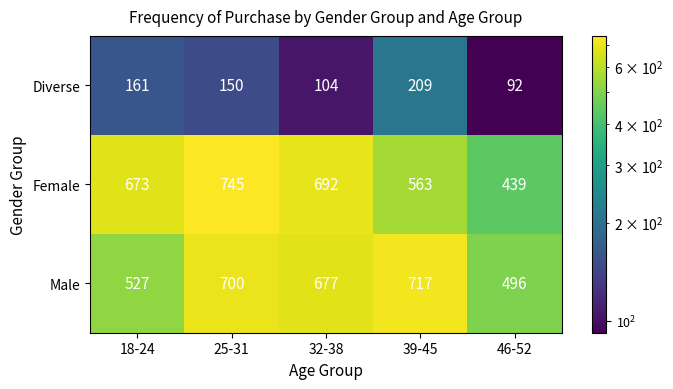

Reading left to right, transcribe all the data shown in this chart.

Diverse: 18-24=161	25-31=150	32-38=104	39-45=209	46-52=92
Female: 18-24=673	25-31=745	32-38=692	39-45=563	46-52=439
Male: 18-24=527	25-31=700	32-38=677	39-45=717	46-52=496